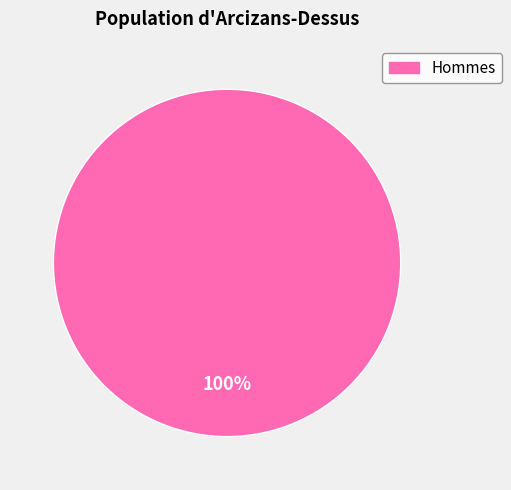

Does any single category account for the majority?

Yes